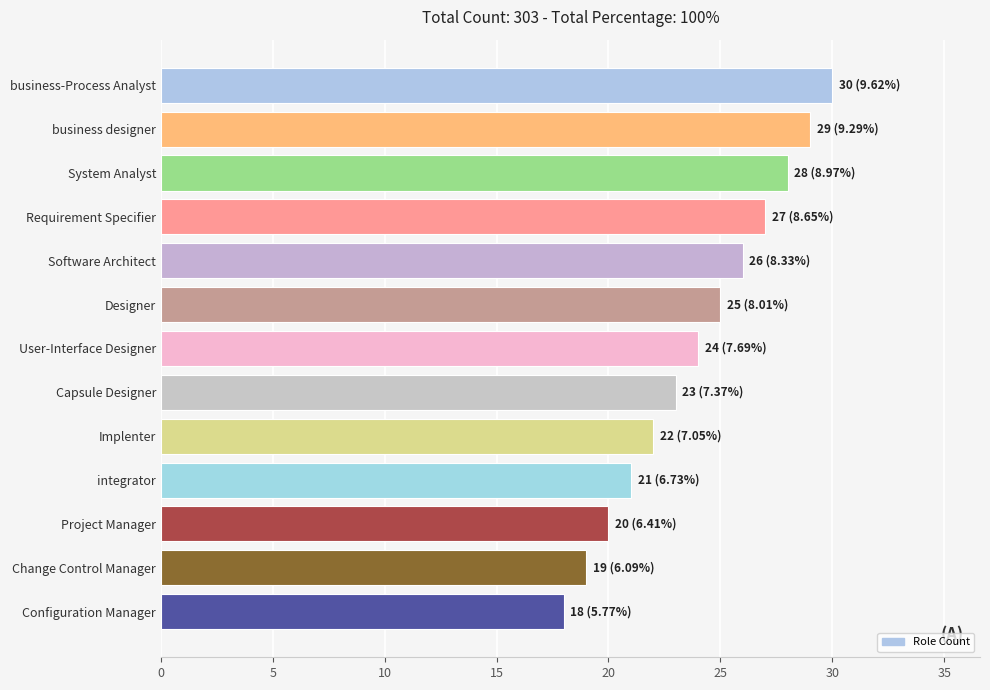

What is the ratio of the value at Implenter to the value at Capsule Designer?

1.0